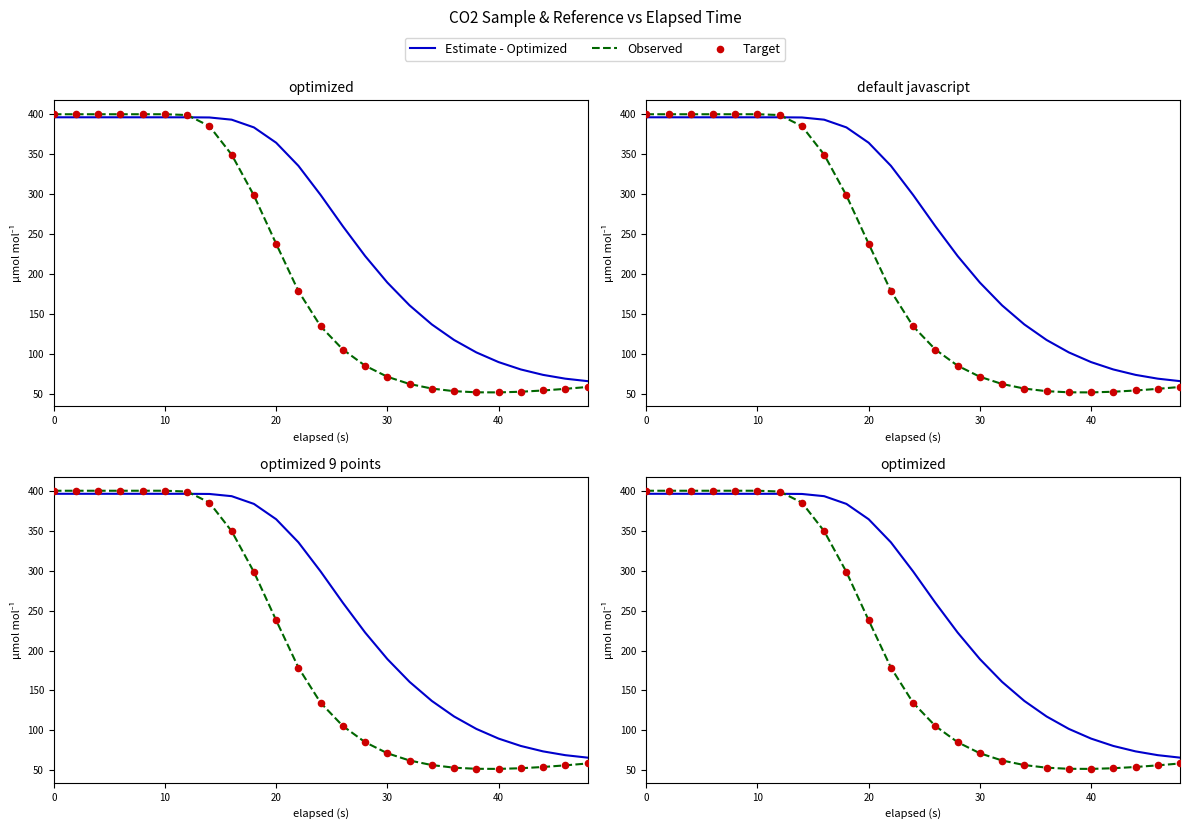

Which series has the largest total across all categories?

Estimate - Optimized